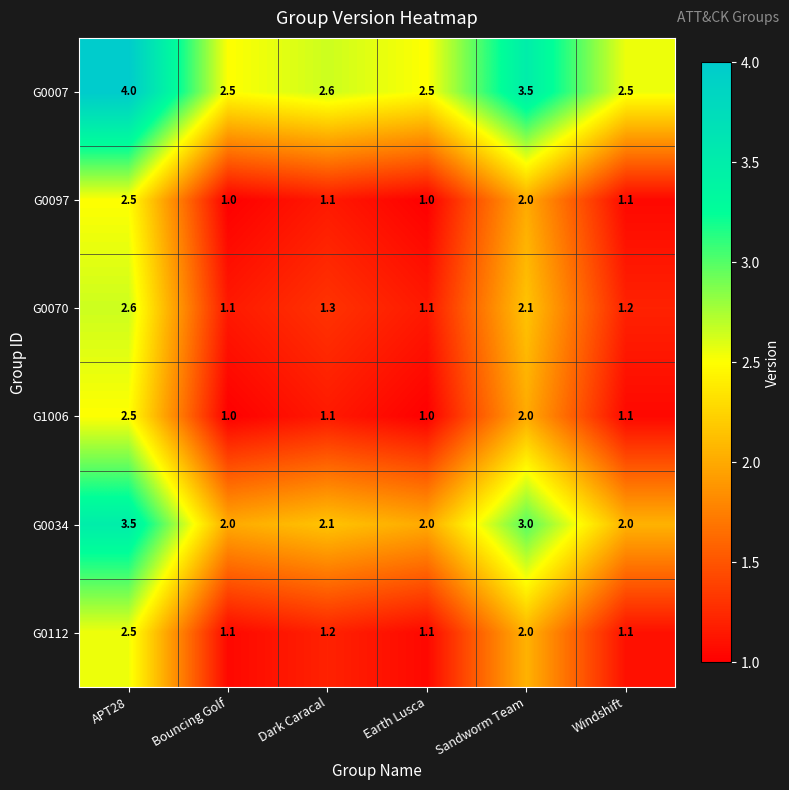

Read the G0007 value at Earth Lusca.

2.5